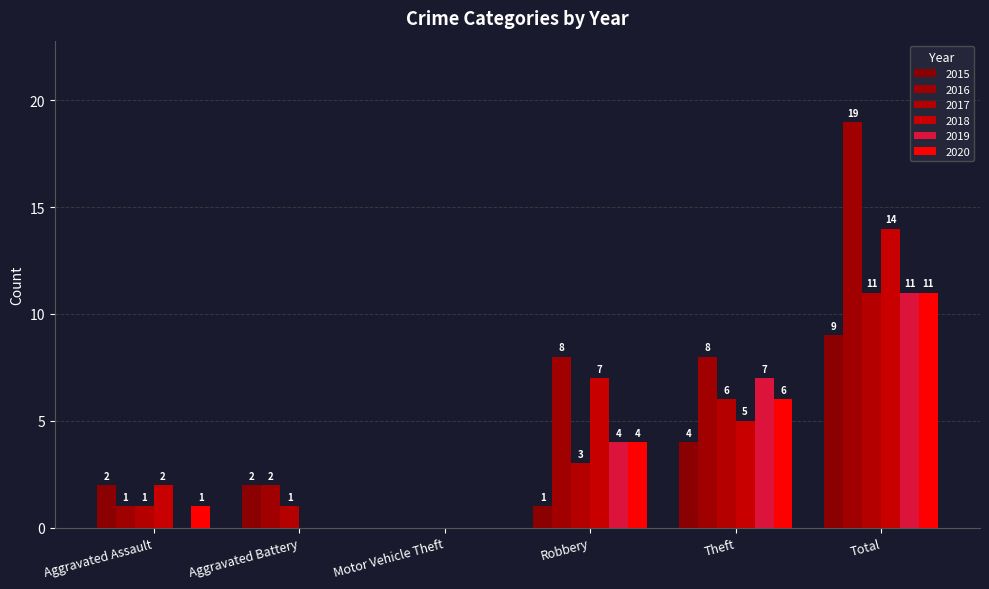

What is the label of the 2nd bar from the right?

Theft